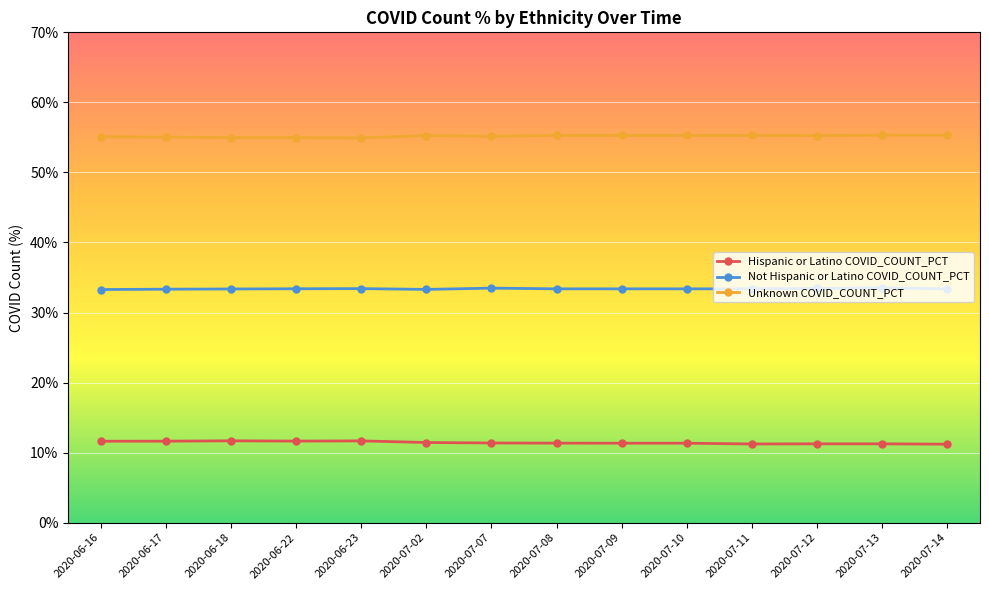

What is the smallest value displayed?

11.2